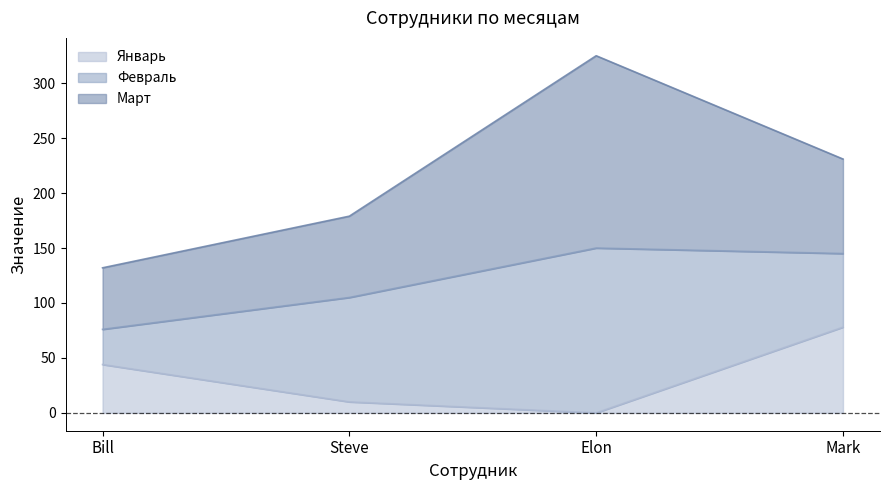

What is the minimum value for Февраль?

32